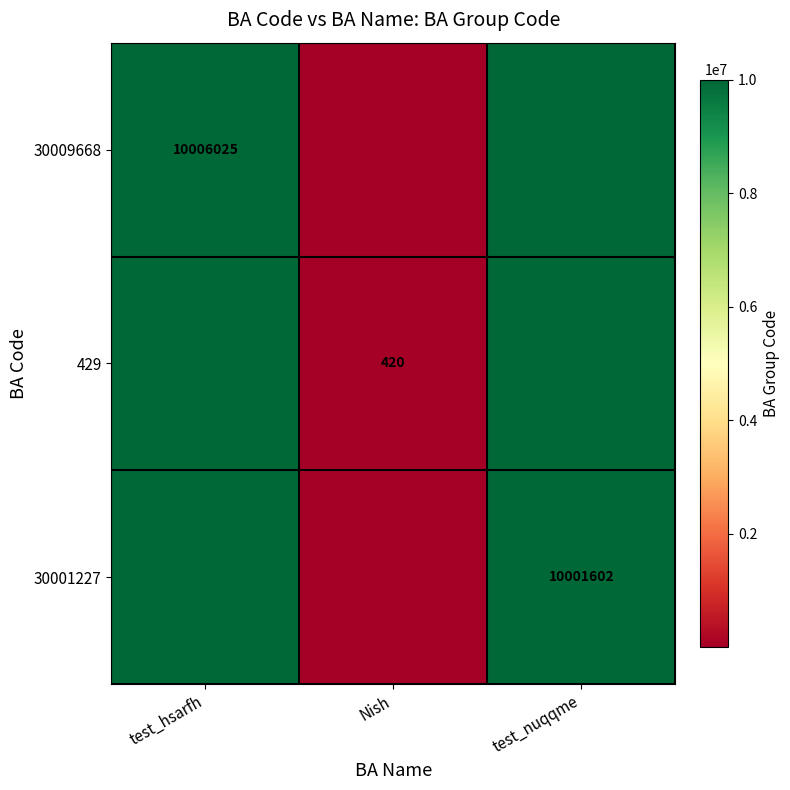

The 429 series shows 420 at Nish. True or false?

True